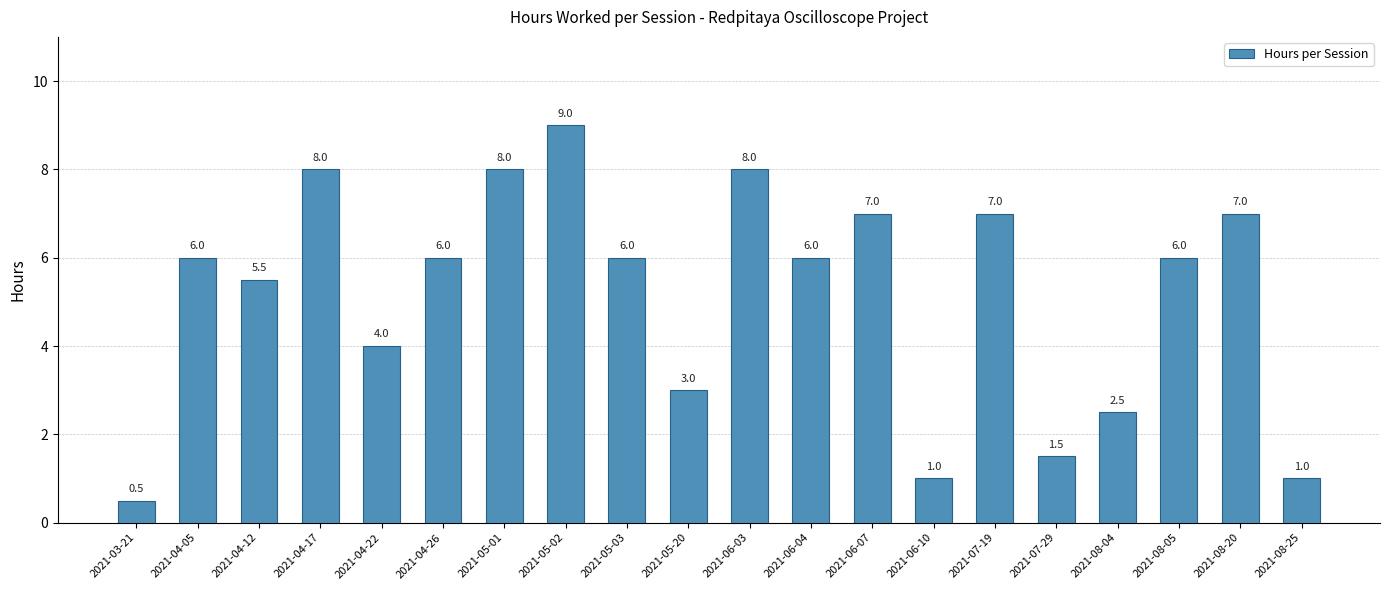

The chart shows a value of 2.6 at 2021-06-07. True or false?

False